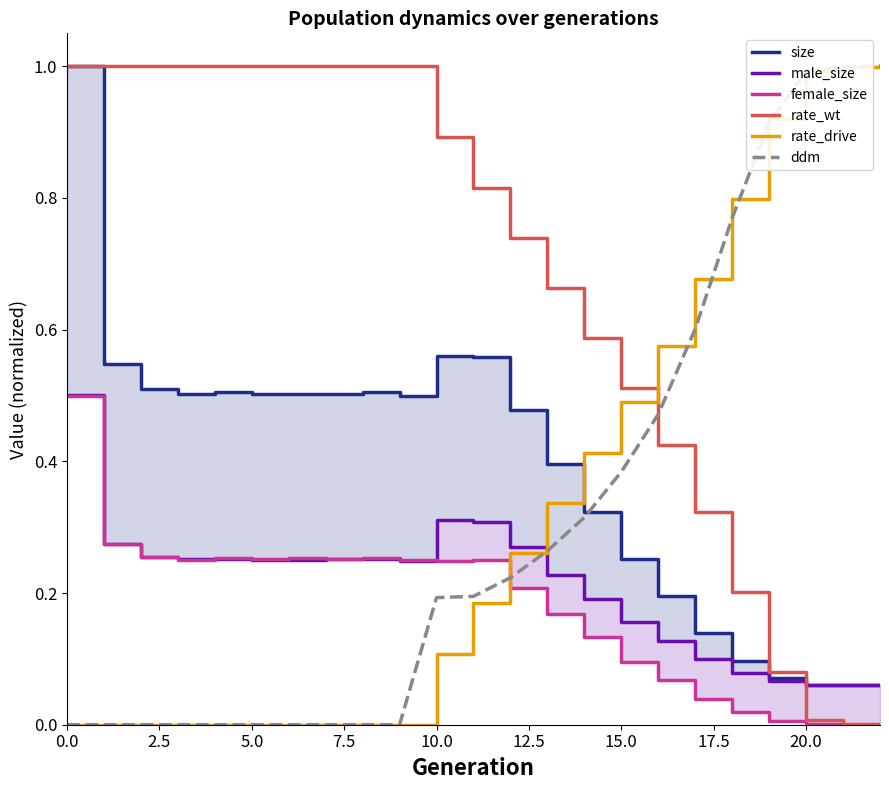

At how many categories does at least one series exceed 0?

23